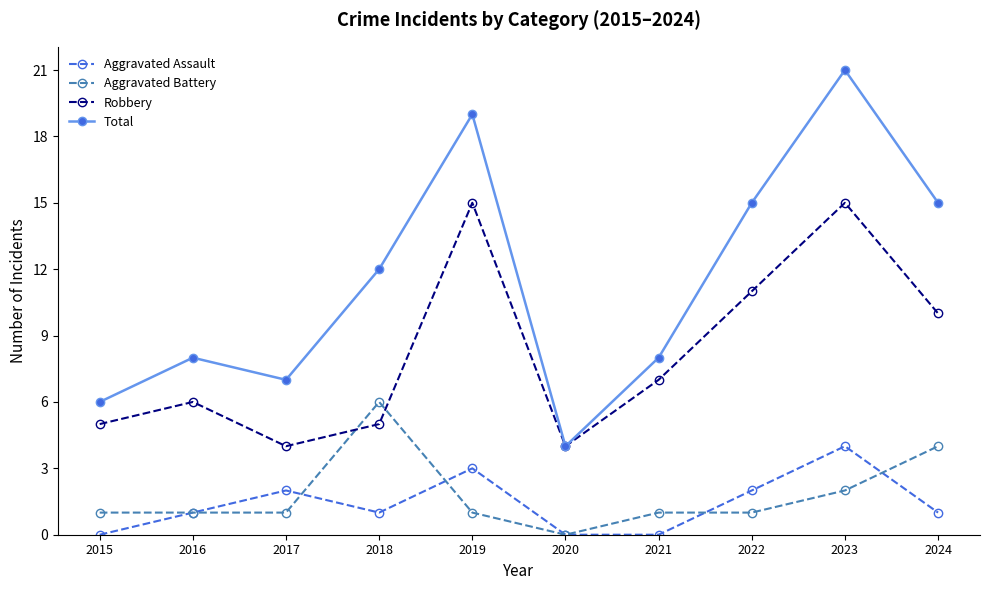

At which label does Robbery first exceed 7?

2019